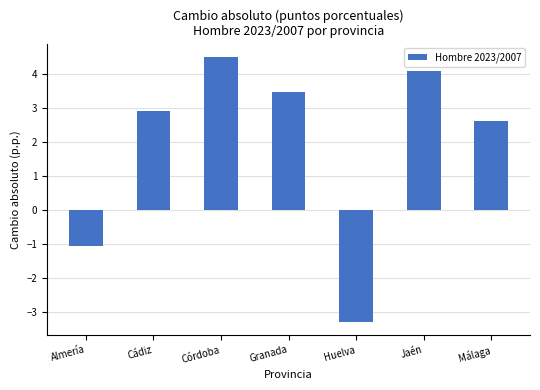

Reading left to right, what are all the values shown in this chart?

-1.0	2.9	4.5	3.5	-3.3	4.1	2.6